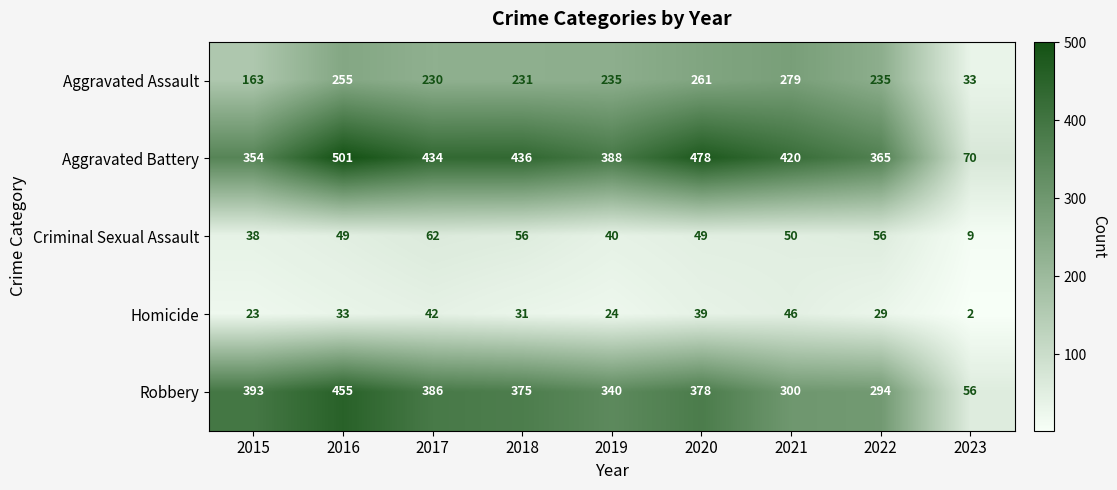

At how many categories does at least one series exceed 67?

9